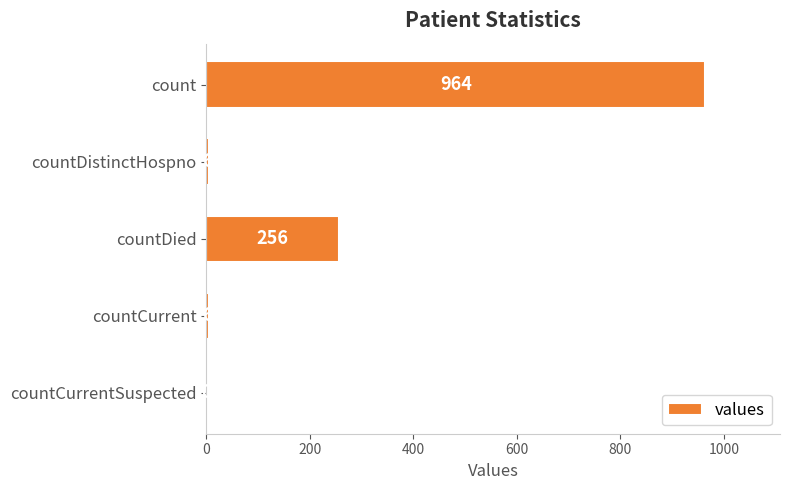

The chart shows a value of 256 at countDied. True or false?

True